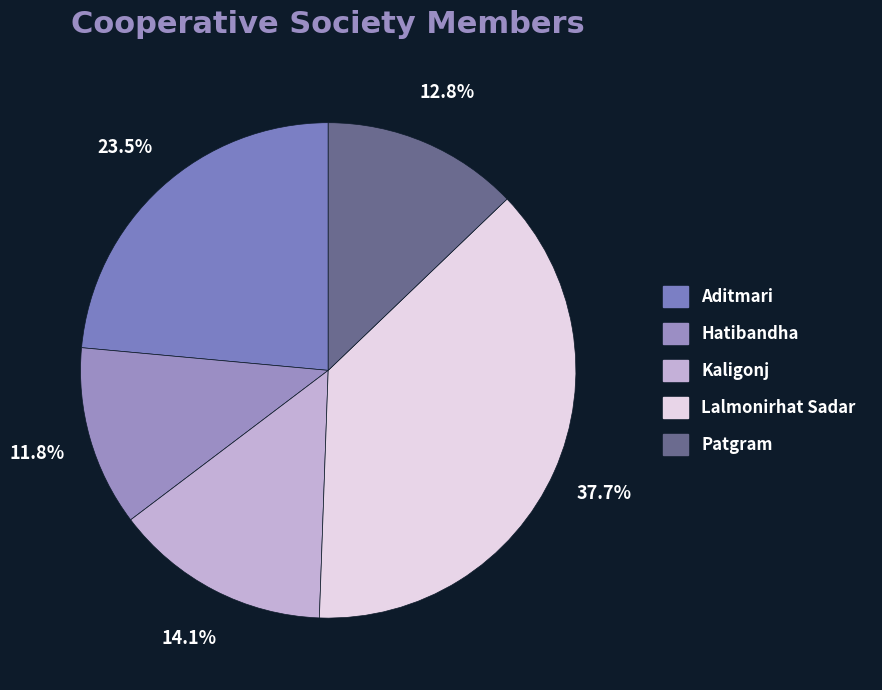

Count the number of slices in the pie.

5